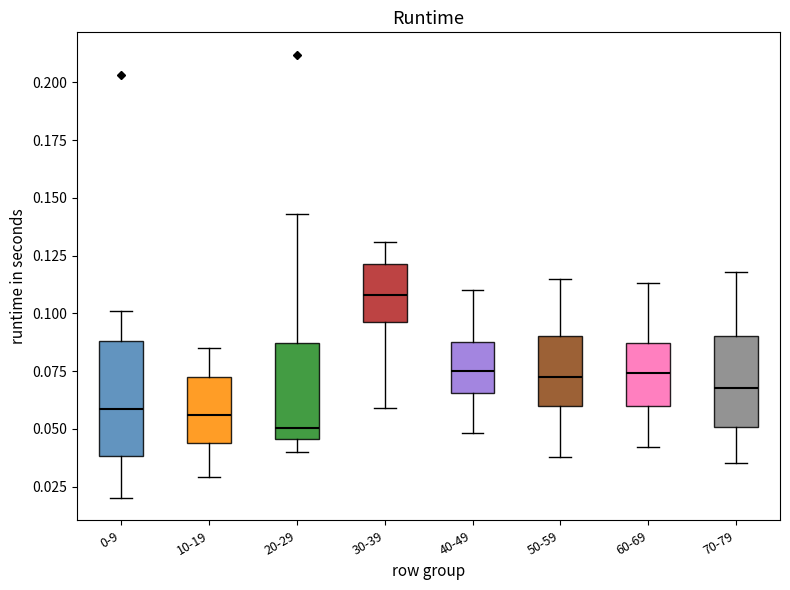

Which box's median line is the highest?

30-39